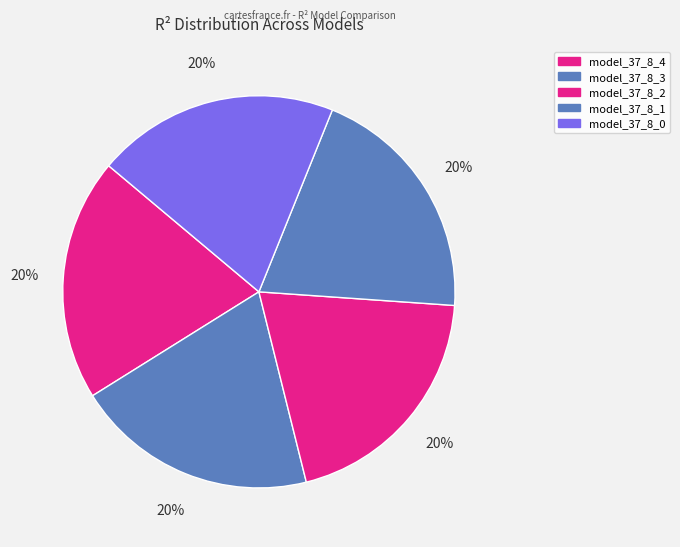

Does any single category account for the majority?

No